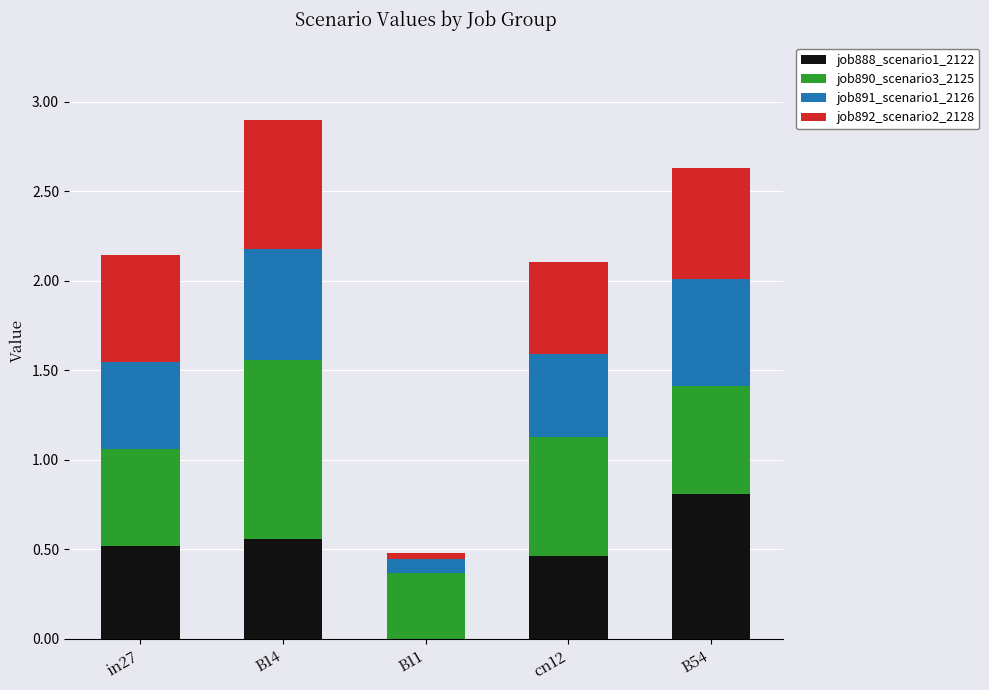

At which category is the sum across all series the highest?

B14